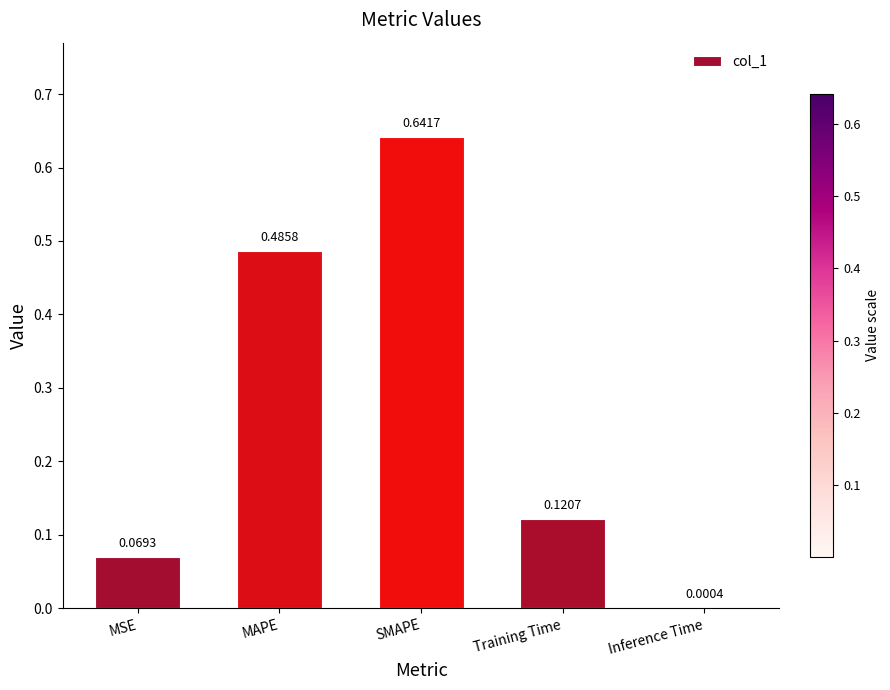

At which category does the chart reach its peak across all series?

SMAPE